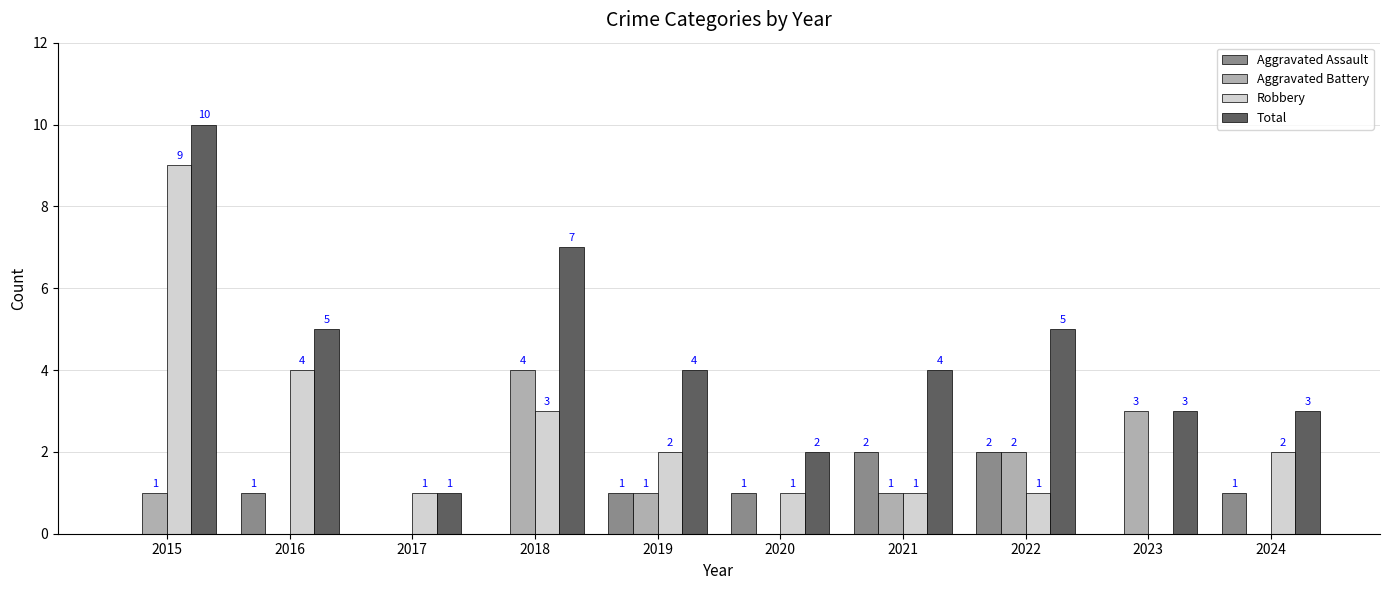

Reading right to left, what are all the values shown in this chart?

Aggravated Assault: 2024=1	2023=0	2022=2	2021=2	2020=1	2019=1	2018=0	2017=0	2016=1	2015=0
Aggravated Battery: 2024=0	2023=3	2022=2	2021=1	2020=0	2019=1	2018=4	2017=0	2016=0	2015=1
Robbery: 2024=2	2023=0	2022=1	2021=1	2020=1	2019=2	2018=3	2017=1	2016=4	2015=9
Total: 2024=3	2023=3	2022=5	2021=4	2020=2	2019=4	2018=7	2017=1	2016=5	2015=10